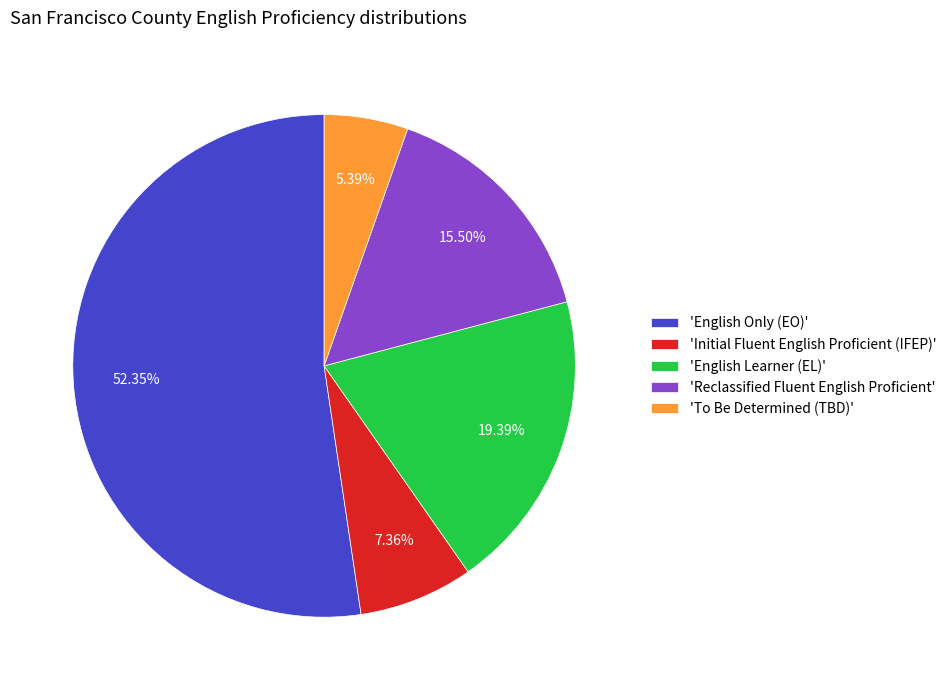

Do 'English Only (EO)' and 'English Learner (EL)' together represent more than half of the pie?

Yes